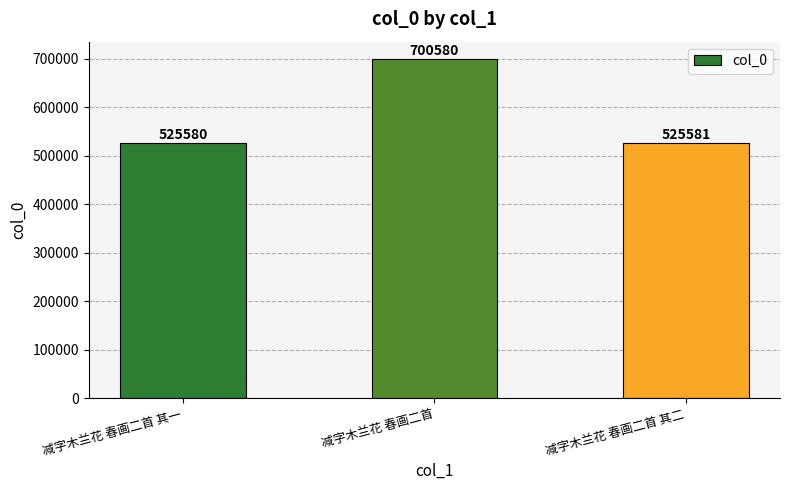

Where does the data first go above 525581?

减字木兰花 春画二首